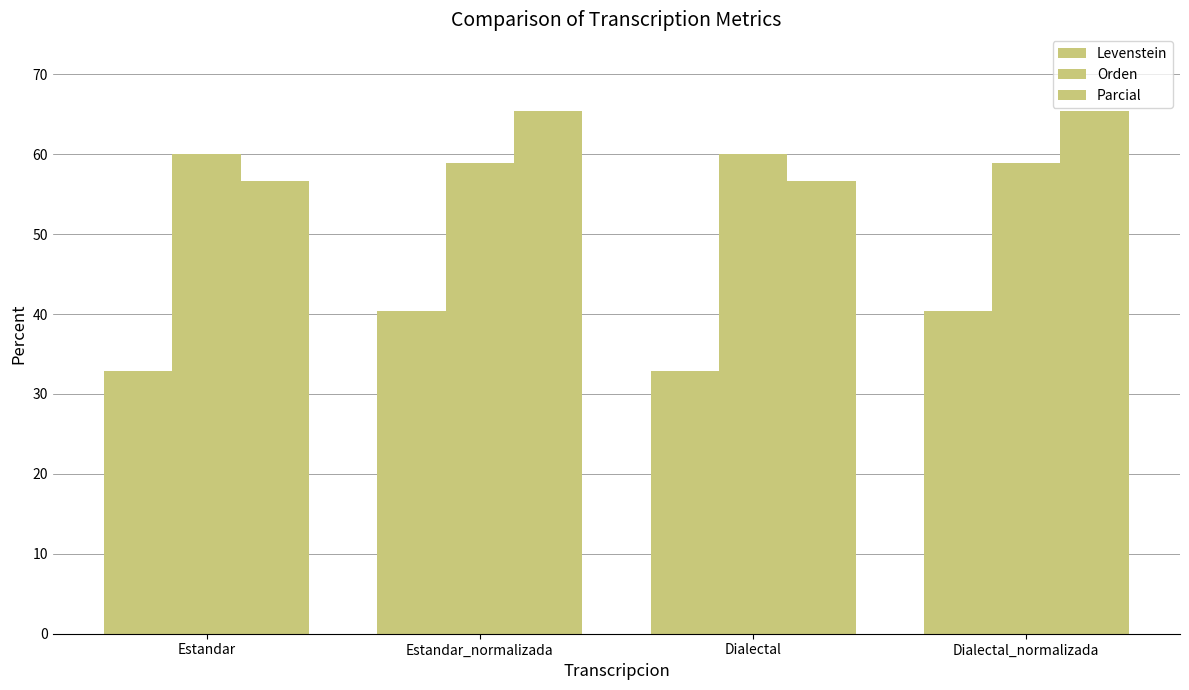

Count the number of categories in the chart.

4